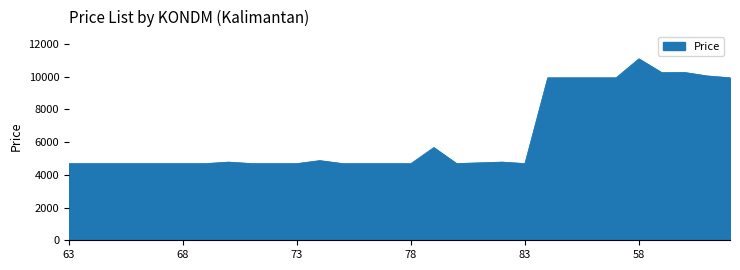

What is the minimum value shown in the chart?

4687.2